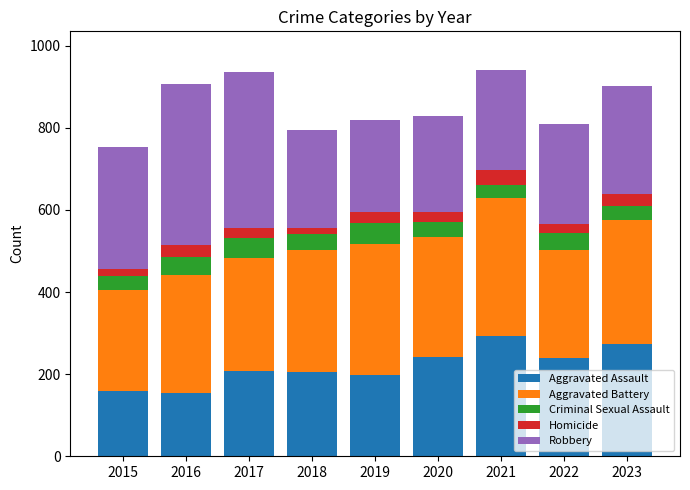

What is the approximate value of Aggravated Assault at 2022?

239